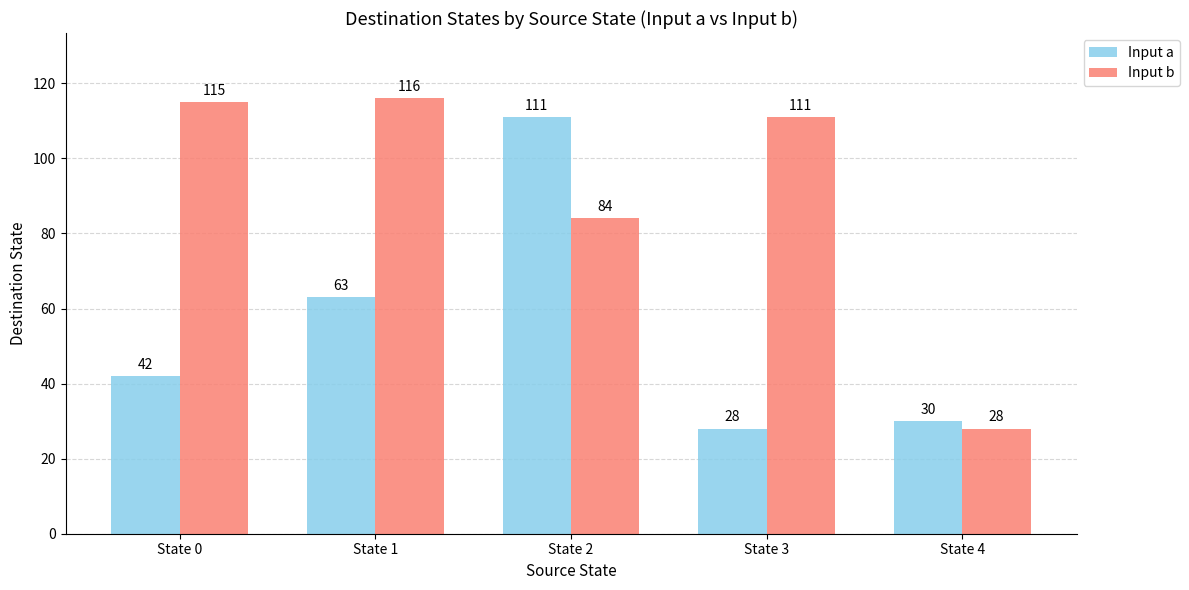

List the series in order of their peak value, highest first.

Input b, Input a